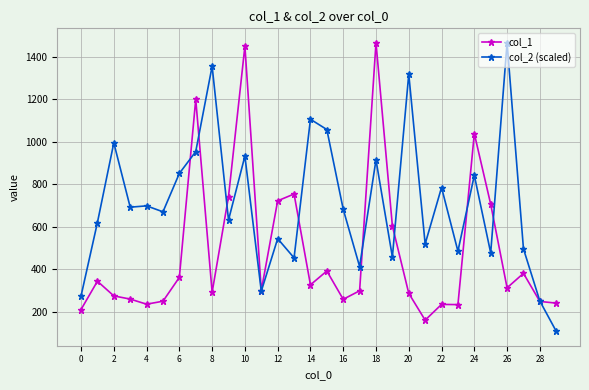

How many interior local valleys does the col_1 series have?

8